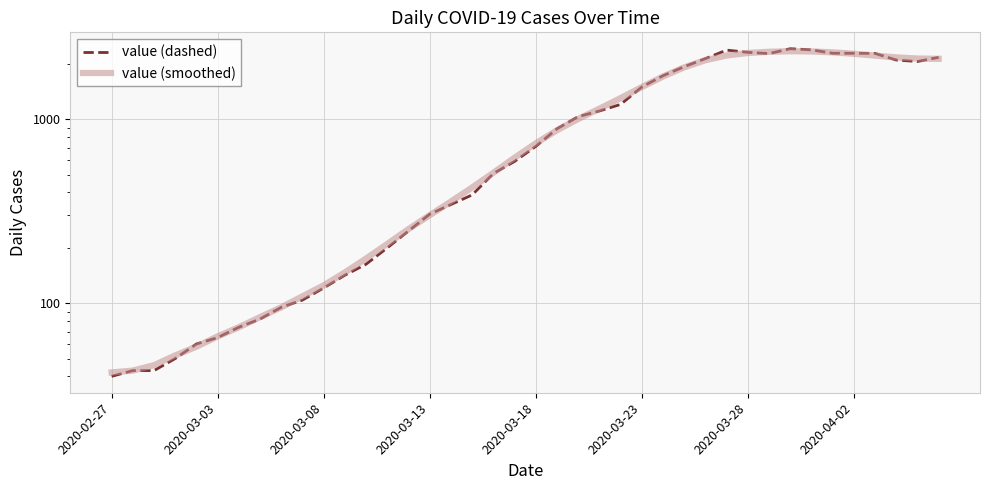

What is the greatest value displayed?

2421